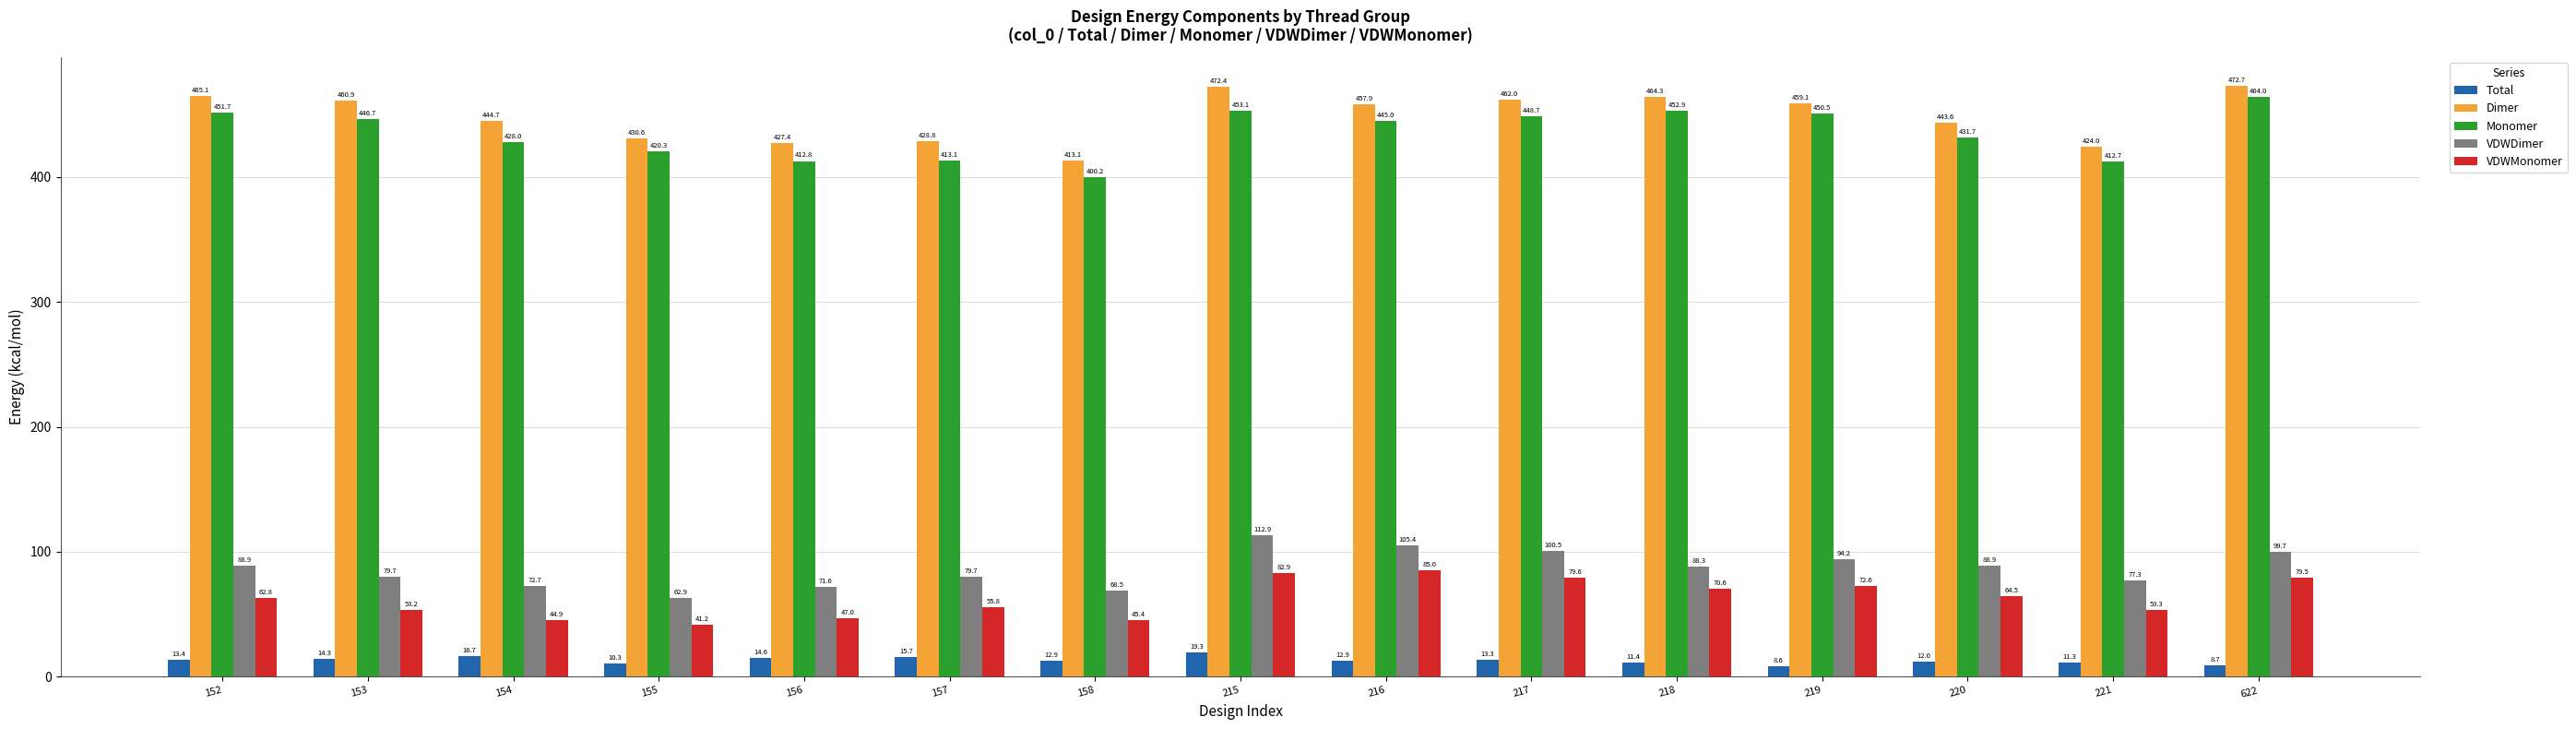

How many data points in Total are above 12?

9